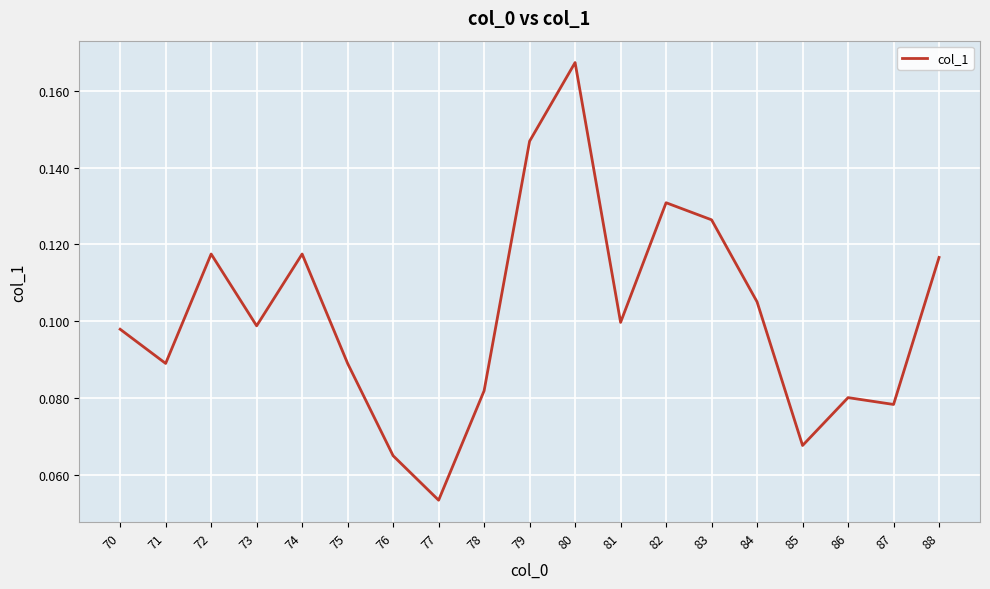

At which category does the chart reach its minimum across all series?

77